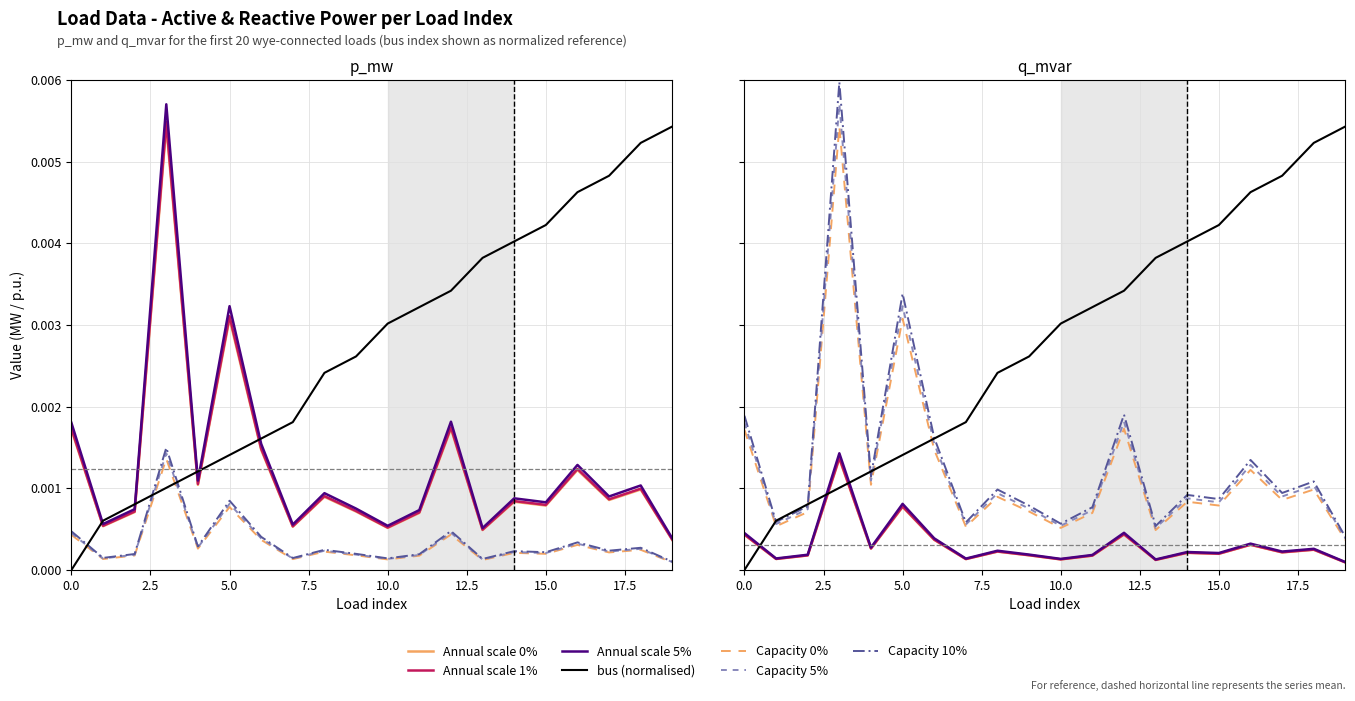

Is this an area chart (filled region under the line)?

No